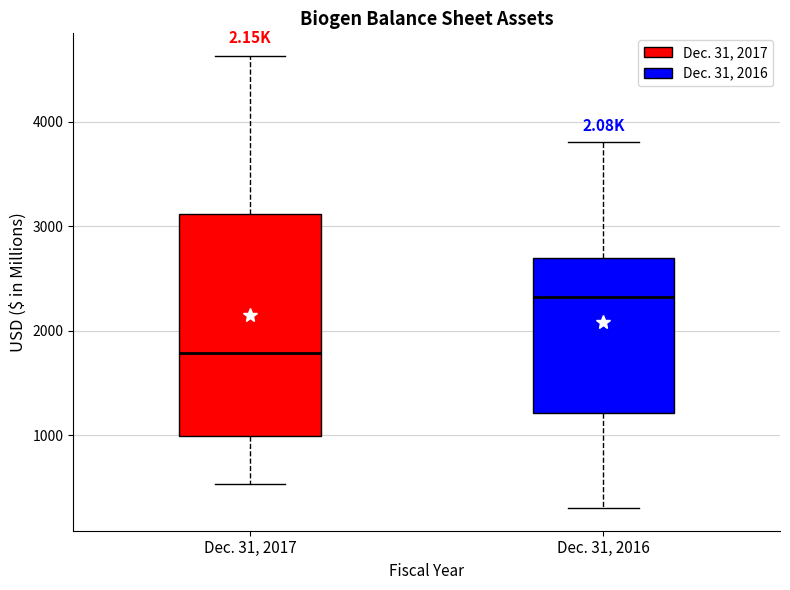

Reading left to right, read every box against the y-axis: the position of its median line, the range the box covers, and the ends of its whiskers. The values are not printed on the chart, so give them approximately, as read against the axis.

Dec. 31, 2017: median 1800, box 1000 to 3100, whiskers 500 to 4600
Dec. 31, 2016: median 2300, box 1200 to 2700, whiskers 300 to 3800